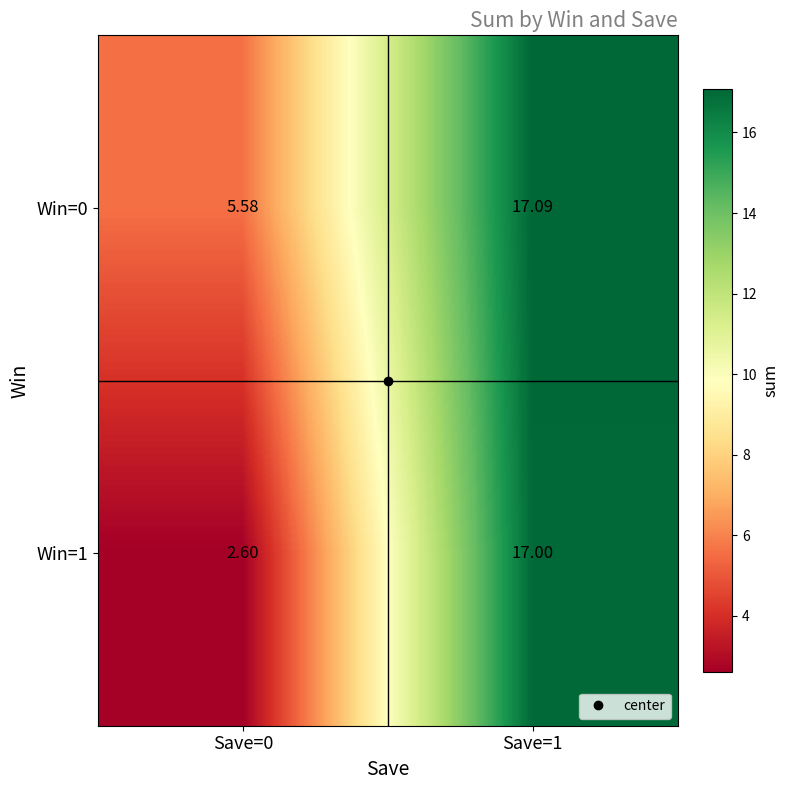

Is the value of Win=0 at Save=0 greater than the value of Win=1 at Save=1?

No